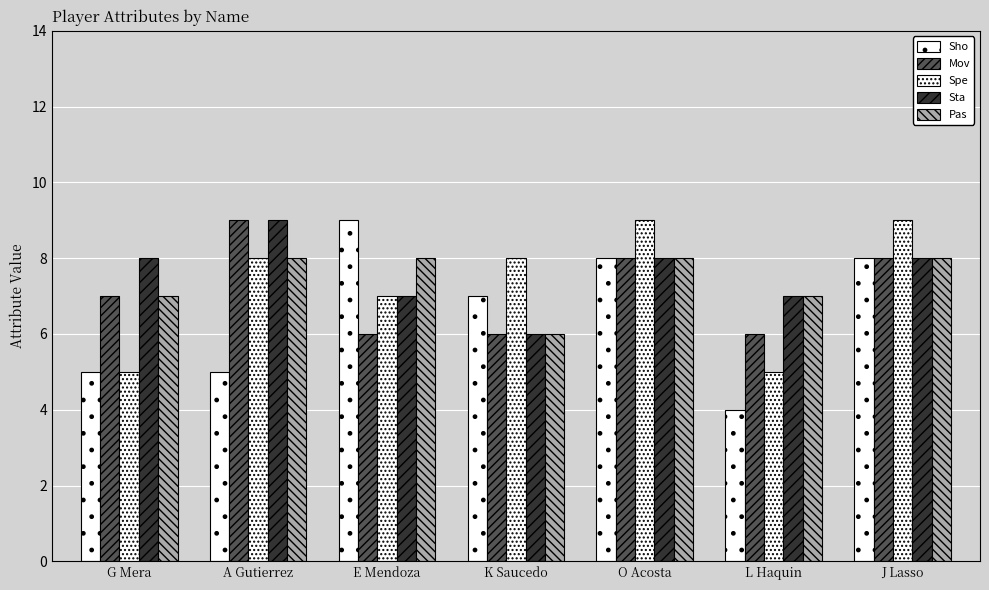

Count the number of categories in the chart.

7